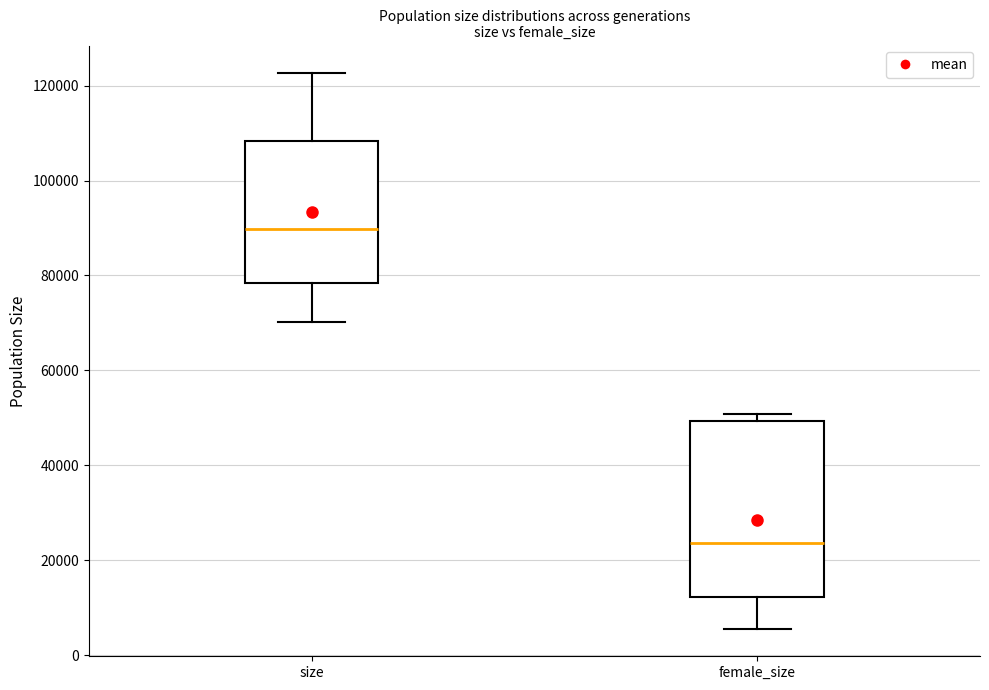

Where is the lower edge of the box for size on the y-axis? The values are not printed on the chart, so give them approximately, as read against the axis.

78000